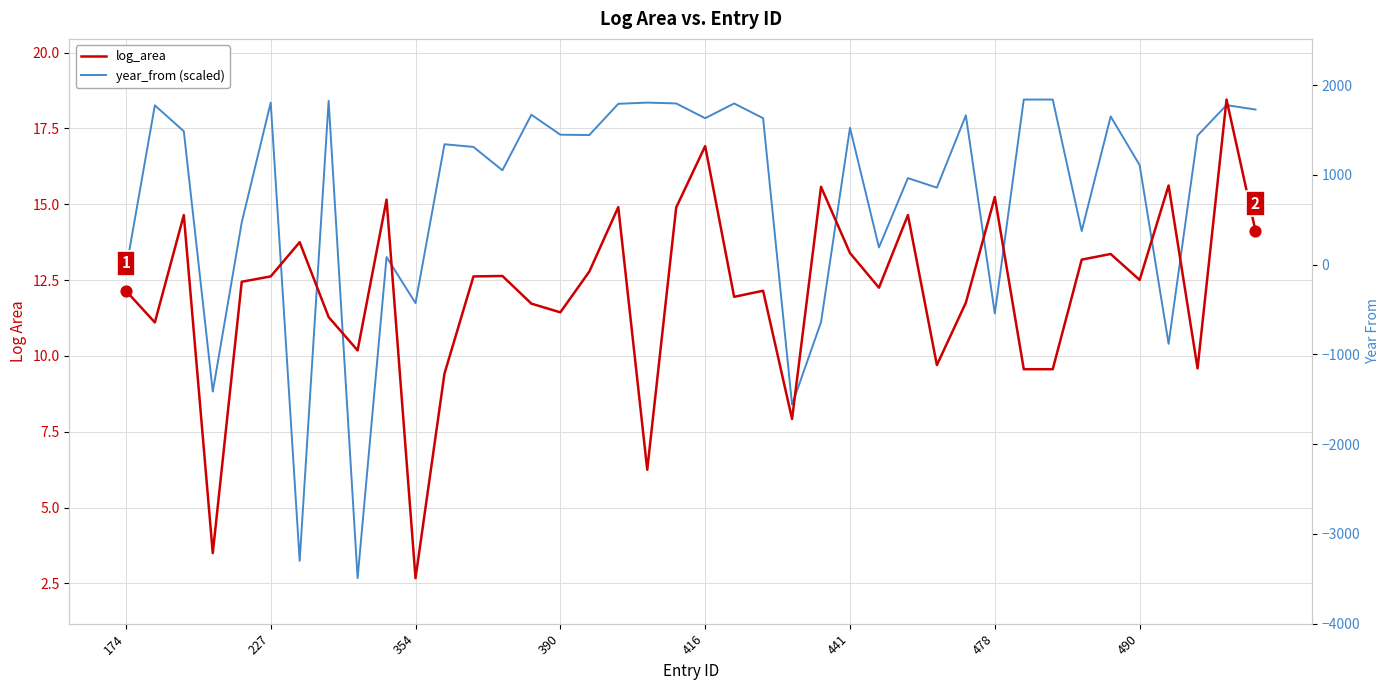

Which series has the largest total across all categories?

year_from (scaled)